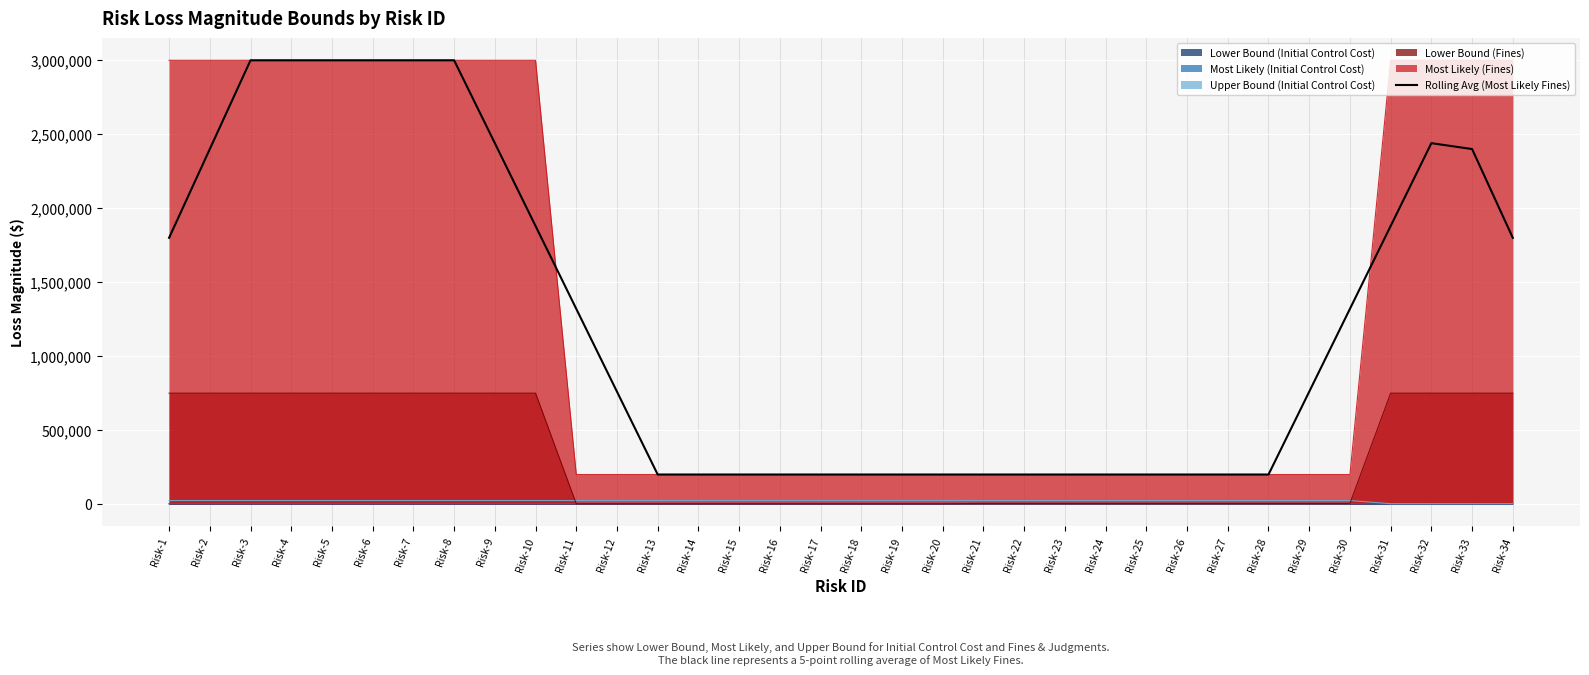

List the labels in order of value, largest first.

Risk-3, Risk-4, Risk-5, Risk-6, Risk-7, Risk-8, Risk-9, Risk-32, Risk-2, Risk-33, Risk-10, Risk-31, Risk-1, Risk-34, Risk-11, Risk-30, Risk-12, Risk-29, Risk-13, Risk-14, Risk-15, Risk-16, Risk-17, Risk-18, Risk-19, Risk-20, Risk-21, Risk-22, Risk-23, Risk-24, Risk-25, Risk-26, Risk-27, Risk-28